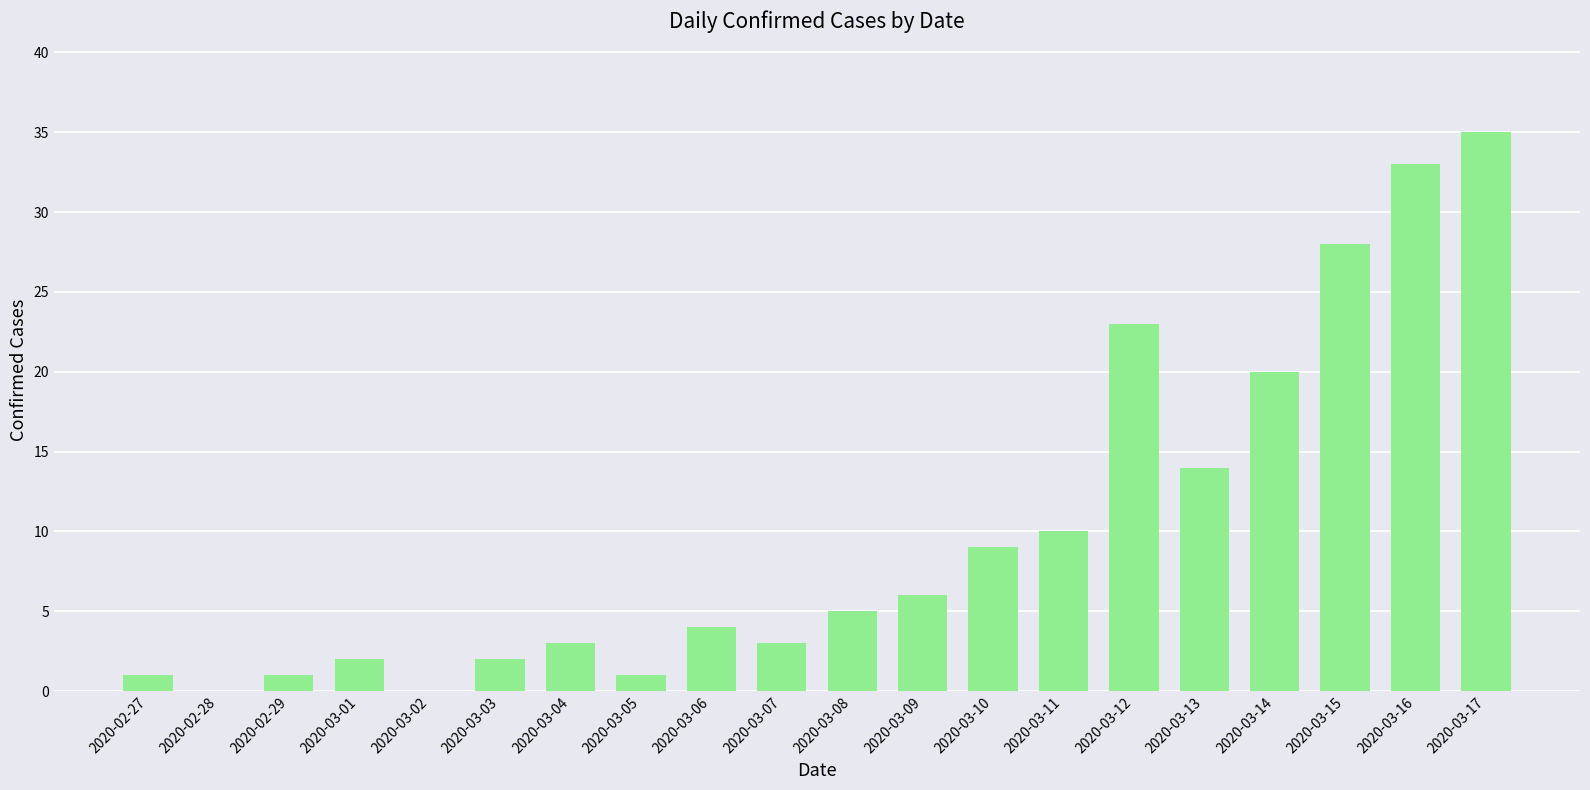

What is the approximate value at 2020-03-16, to the nearest 5?

35